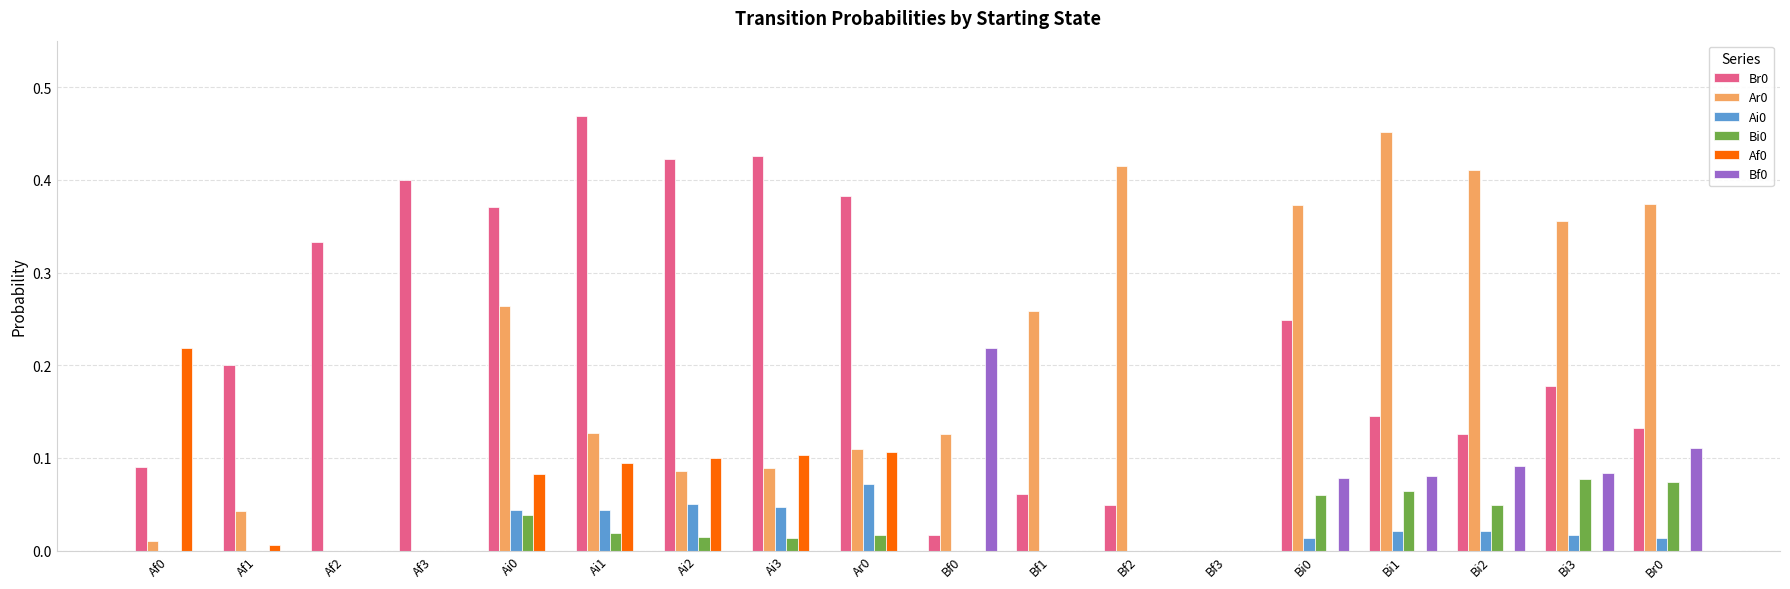

How many categories are shown in the chart?

18